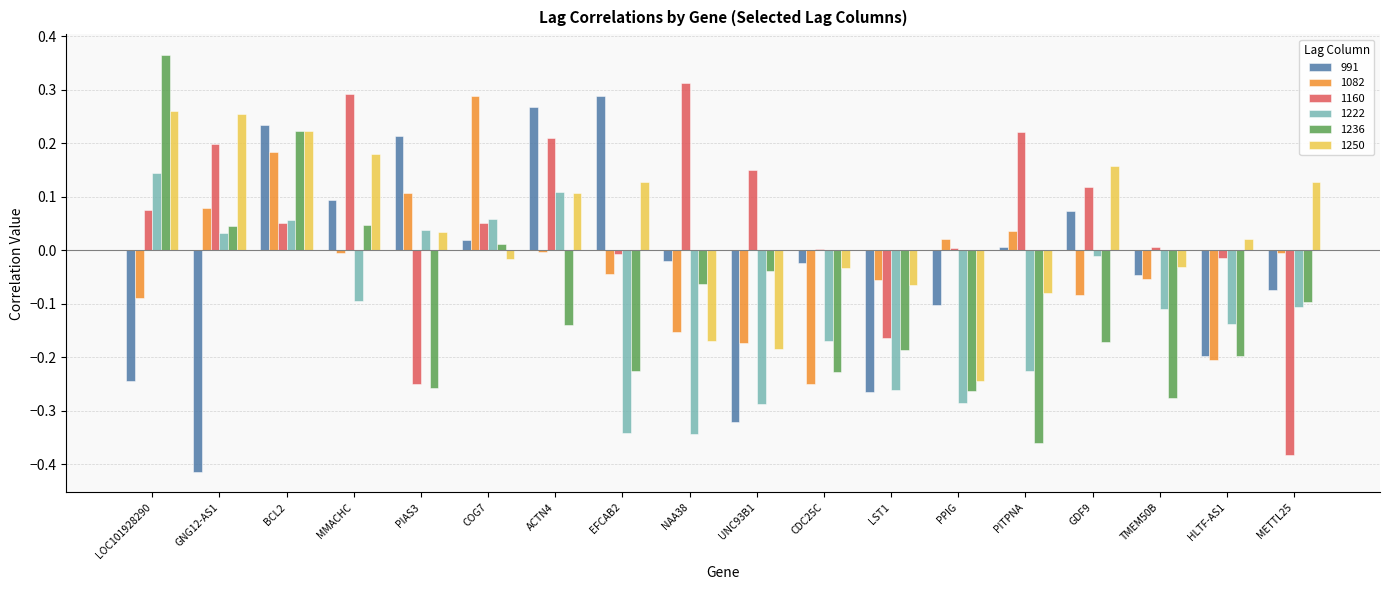

At which category is the sum across all series the highest?

BCL2